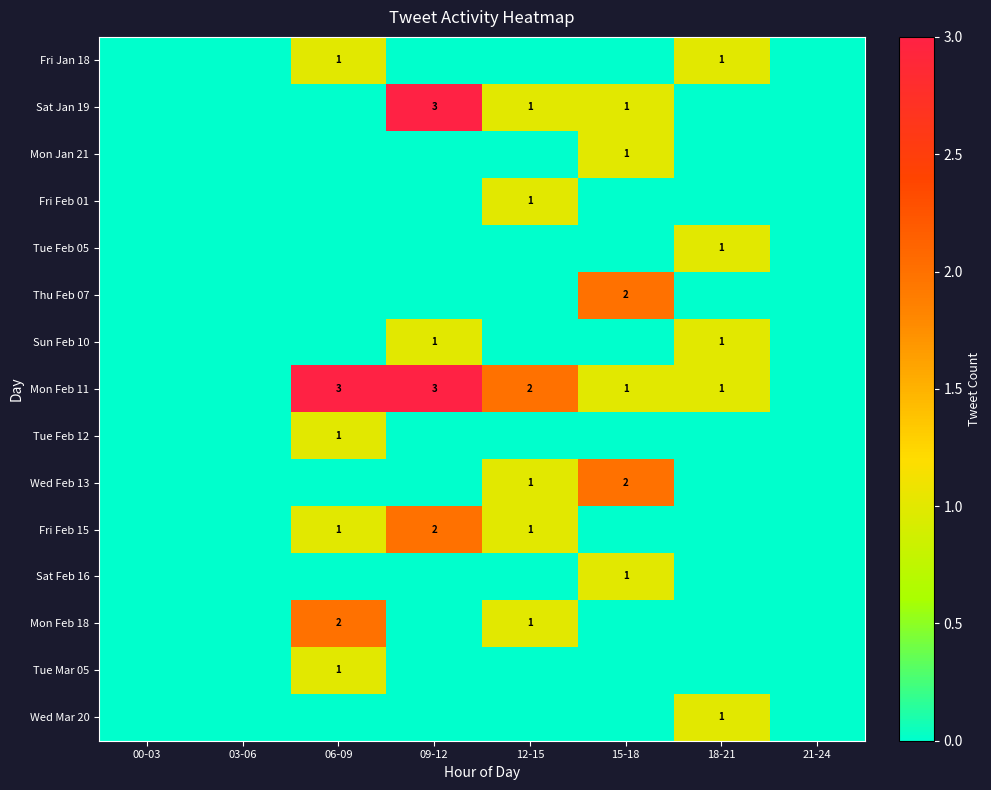

True or false: Mon Jan 21 has a value of 2 at 15-18.

False